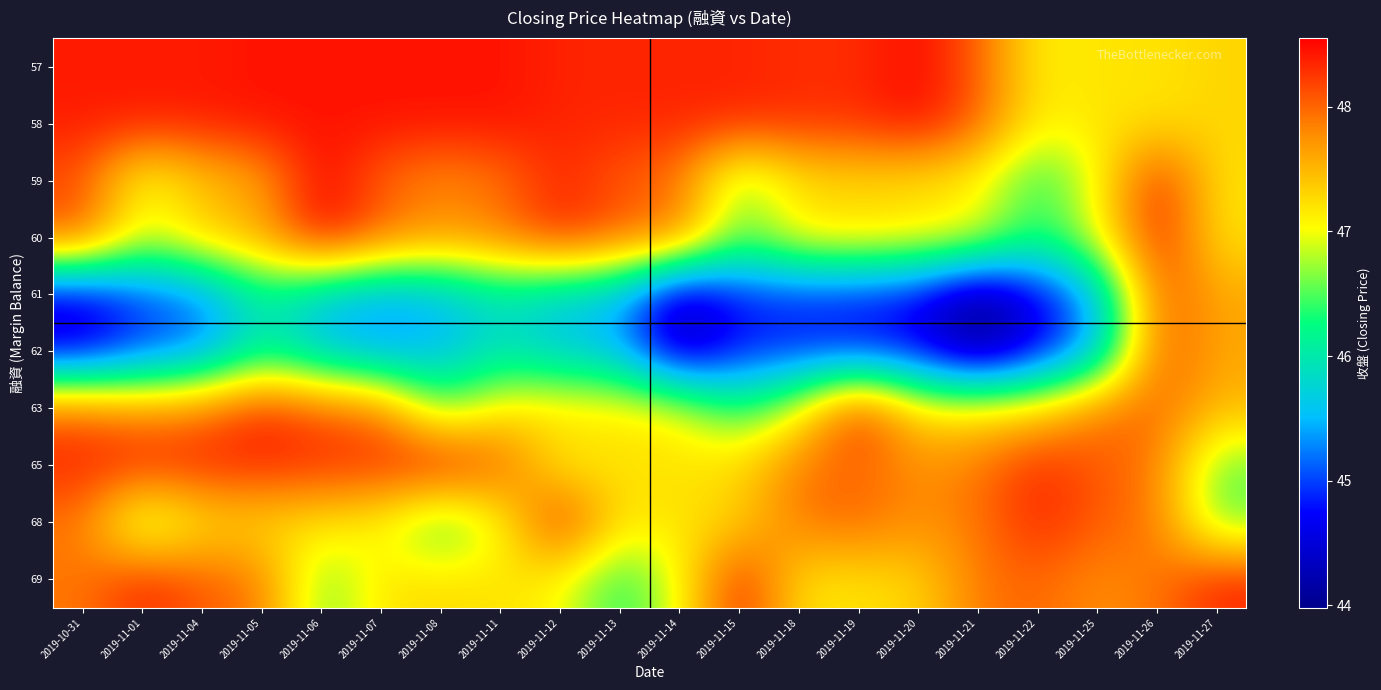

Reading left to right, extract all data points from this chart.

57: 2019-10-31=48.4	2019-11-01=48.4	2019-11-04=48.4	2019-11-05=48.5	2019-11-06=48.5	2019-11-07=48.5	2019-11-08=48.5	2019-11-11=48.5	2019-11-12=48.4	2019-11-13=48.4	2019-11-14=48.4	2019-11-15=48.4	2019-11-18=48.3	2019-11-19=48.3	2019-11-20=48.5	2019-11-21=48.0	2019-11-22=47.1	2019-11-25=47.2	2019-11-26=47.2	2019-11-27=47.3
58: 2019-10-31=48.4	2019-11-01=48.4	2019-11-04=48.4	2019-11-05=48.5	2019-11-06=48.5	2019-11-07=48.5	2019-11-08=48.5	2019-11-11=48.5	2019-11-12=48.4	2019-11-13=48.4	2019-11-14=48.4	2019-11-15=48.4	2019-11-18=48.3	2019-11-19=48.3	2019-11-20=48.5	2019-11-21=48.0	2019-11-22=47.1	2019-11-25=47.2	2019-11-26=47.2	2019-11-27=47.3
59: 2019-10-31=48.1	2019-11-01=46.9	2019-11-04=47.4	2019-11-05=47.6	2019-11-06=48.5	2019-11-07=48.0	2019-11-08=47.8	2019-11-11=47.9	2019-11-12=48.4	2019-11-13=48.0	2019-11-14=47.9	2019-11-15=46.5	2019-11-18=47.2	2019-11-19=47.2	2019-11-20=47.2	2019-11-21=47.0	2019-11-22=46.3	2019-11-25=47.0	2019-11-26=48.4	2019-11-27=47.2
60: 2019-10-31=48.1	2019-11-01=46.9	2019-11-04=47.4	2019-11-05=47.6	2019-11-06=48.5	2019-11-07=48.0	2019-11-08=47.8	2019-11-11=47.9	2019-11-12=48.4	2019-11-13=48.0	2019-11-14=47.9	2019-11-15=46.5	2019-11-18=47.2	2019-11-19=47.2	2019-11-20=47.2	2019-11-21=47.0	2019-11-22=46.3	2019-11-25=47.0	2019-11-26=48.4	2019-11-27=47.2
61: 2019-10-31=44.5	2019-11-01=45.0	2019-11-04=45.2	2019-11-05=46.1	2019-11-06=45.6	2019-11-07=45.4	2019-11-08=45.5	2019-11-11=45.9	2019-11-12=45.6	2019-11-13=45.5	2019-11-14=44.2	2019-11-15=44.8	2019-11-18=44.9	2019-11-19=44.8	2019-11-20=44.7	2019-11-21=44.0	2019-11-22=44.6	2019-11-25=45.5	2019-11-26=48.1	2019-11-27=47.6
62: 2019-10-31=44.5	2019-11-01=45.0	2019-11-04=45.2	2019-11-05=46.1	2019-11-06=45.6	2019-11-07=45.4	2019-11-08=45.5	2019-11-11=45.9	2019-11-12=45.6	2019-11-13=45.5	2019-11-14=44.2	2019-11-15=44.8	2019-11-18=44.9	2019-11-19=44.8	2019-11-20=44.7	2019-11-21=44.0	2019-11-22=44.6	2019-11-25=45.5	2019-11-26=48.1	2019-11-27=47.6
63: 2019-10-31=48.0	2019-11-01=47.8	2019-11-04=47.9	2019-11-05=48.4	2019-11-06=48.0	2019-11-07=47.9	2019-11-08=46.5	2019-11-11=47.2	2019-11-12=47.2	2019-11-13=47.2	2019-11-14=47.0	2019-11-15=46.3	2019-11-18=47.0	2019-11-19=48.4	2019-11-20=47.2	2019-11-21=47.2	2019-11-22=47.3	2019-11-25=47.9	2019-11-26=48.0	2019-11-27=47.5
65: 2019-10-31=48.4	2019-11-01=48.4	2019-11-04=48.4	2019-11-05=48.4	2019-11-06=48.3	2019-11-07=48.3	2019-11-08=48.5	2019-11-11=48.0	2019-11-12=47.1	2019-11-13=47.2	2019-11-14=47.2	2019-11-15=47.3	2019-11-18=47.9	2019-11-19=48.0	2019-11-20=47.8	2019-11-21=47.9	2019-11-22=48.4	2019-11-25=48.0	2019-11-26=47.9	2019-11-27=46.5
68: 2019-10-31=47.9	2019-11-01=46.5	2019-11-04=47.2	2019-11-05=47.2	2019-11-06=47.2	2019-11-07=47.0	2019-11-08=46.3	2019-11-11=47.0	2019-11-12=48.4	2019-11-13=47.2	2019-11-14=47.2	2019-11-15=47.3	2019-11-18=47.9	2019-11-19=48.0	2019-11-20=47.8	2019-11-21=47.9	2019-11-22=48.4	2019-11-25=48.0	2019-11-26=47.9	2019-11-27=46.5
69: 2019-10-31=47.9	2019-11-01=48.4	2019-11-04=48.0	2019-11-05=47.9	2019-11-06=46.5	2019-11-07=47.2	2019-11-08=47.2	2019-11-11=47.2	2019-11-12=47.0	2019-11-13=46.3	2019-11-14=47.0	2019-11-15=48.4	2019-11-18=47.2	2019-11-19=47.2	2019-11-20=47.3	2019-11-21=47.9	2019-11-22=48.0	2019-11-25=47.8	2019-11-26=47.9	2019-11-27=48.4